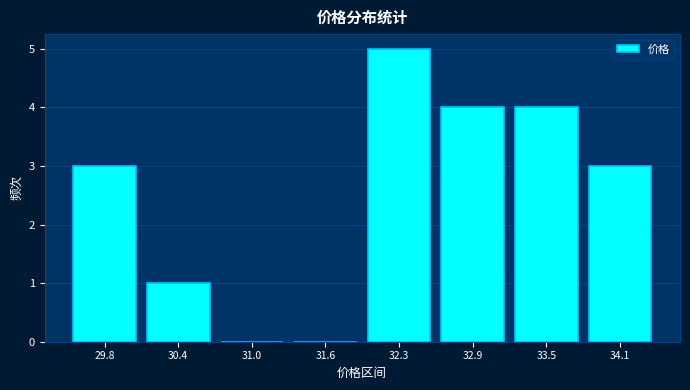

Which range on the x-axis has the tallest bar?

32.0 to 32.6